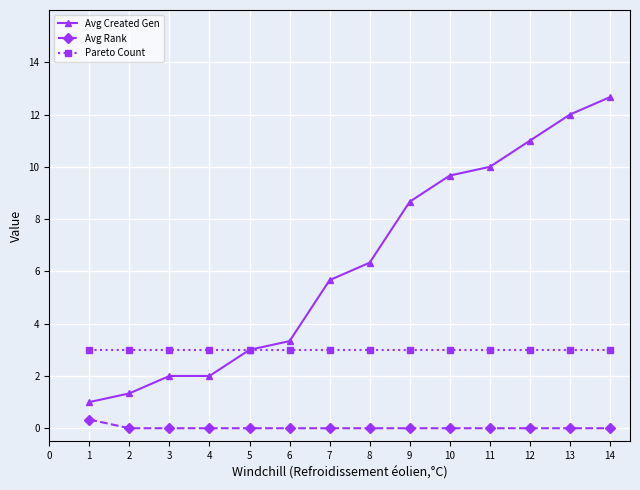

Does the chart have visible grid lines?

Yes